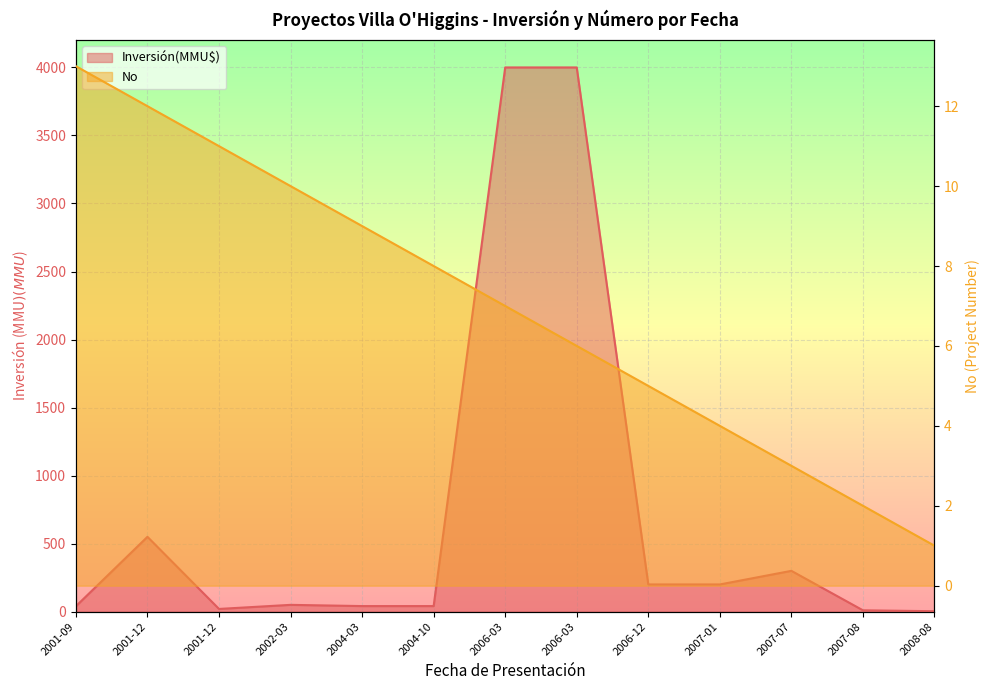

How many lines are shown in the chart?

2